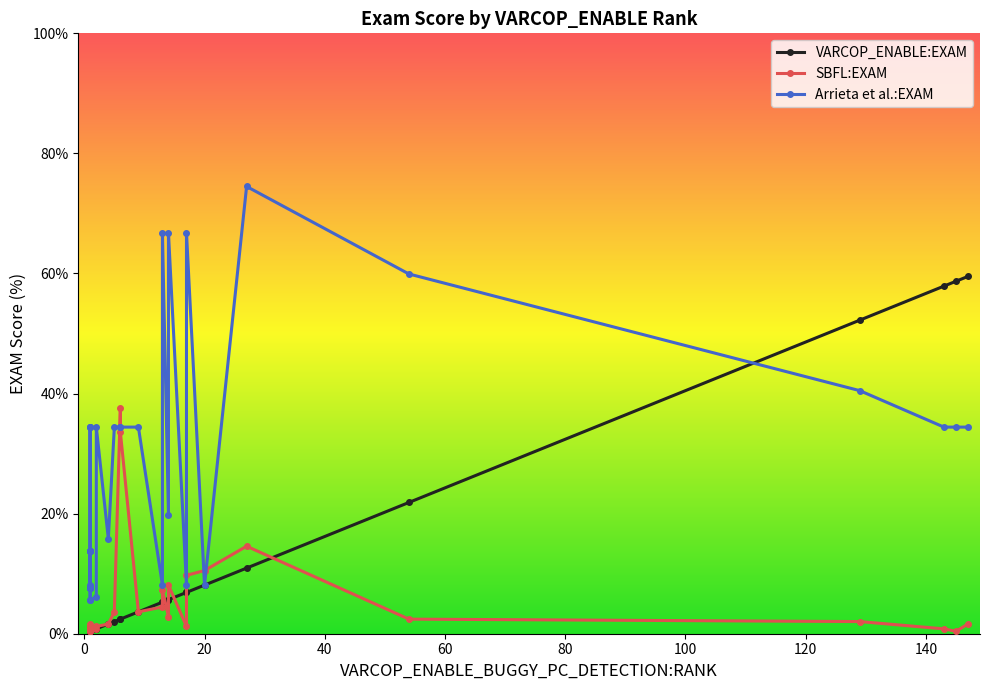

What is the sum of all SBFL:EXAM values?

160.7